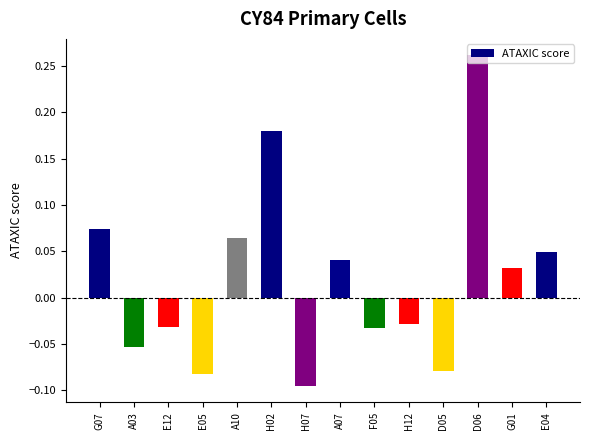

The chart shows a value of -0.1 at F05. True or false?

False